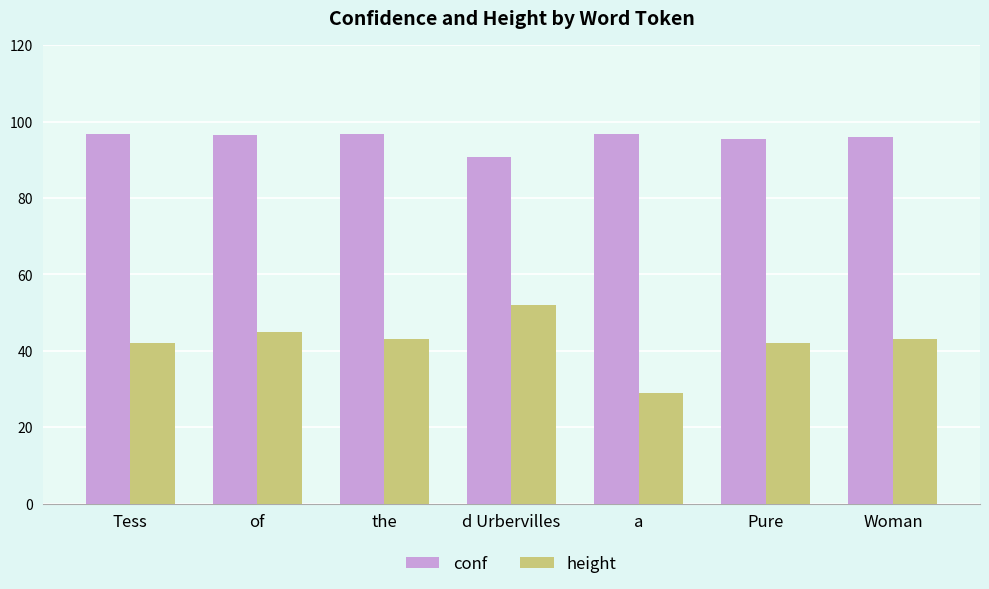

How many bars are there in each group?

2